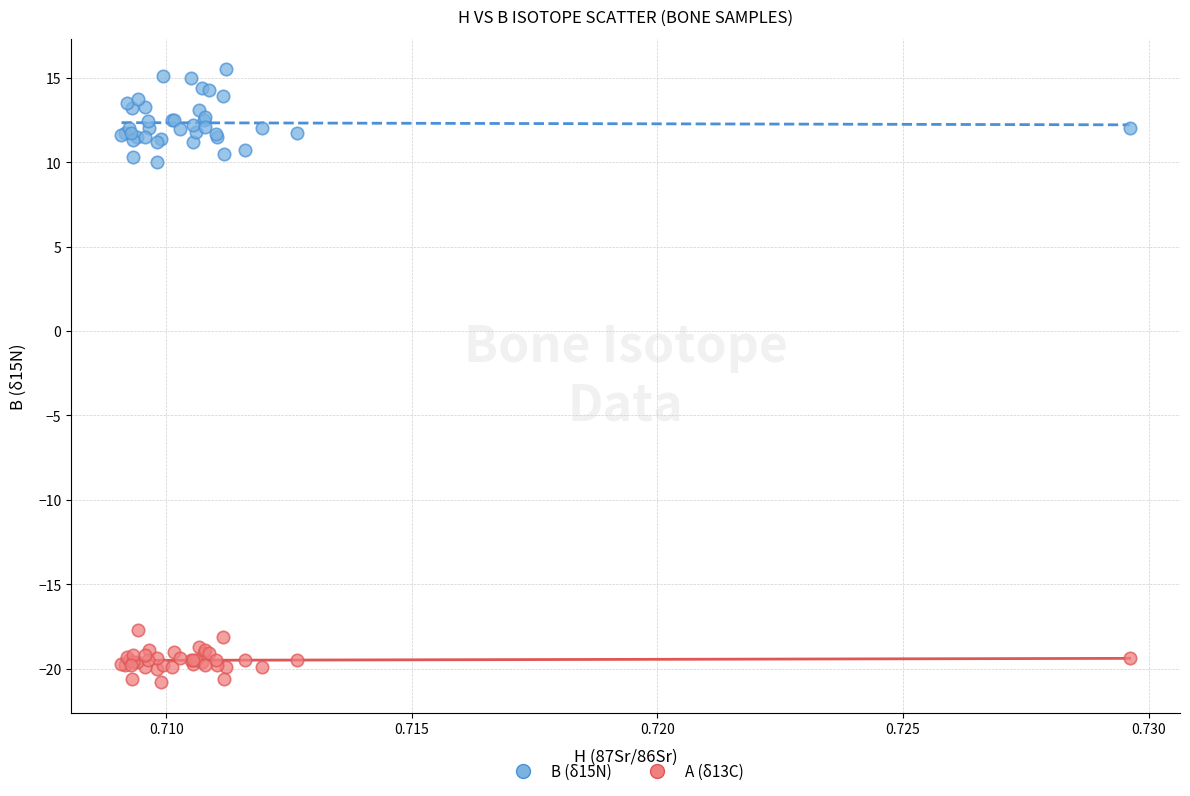

Which series reaches the maximum Y coordinate?

B (δ15N)